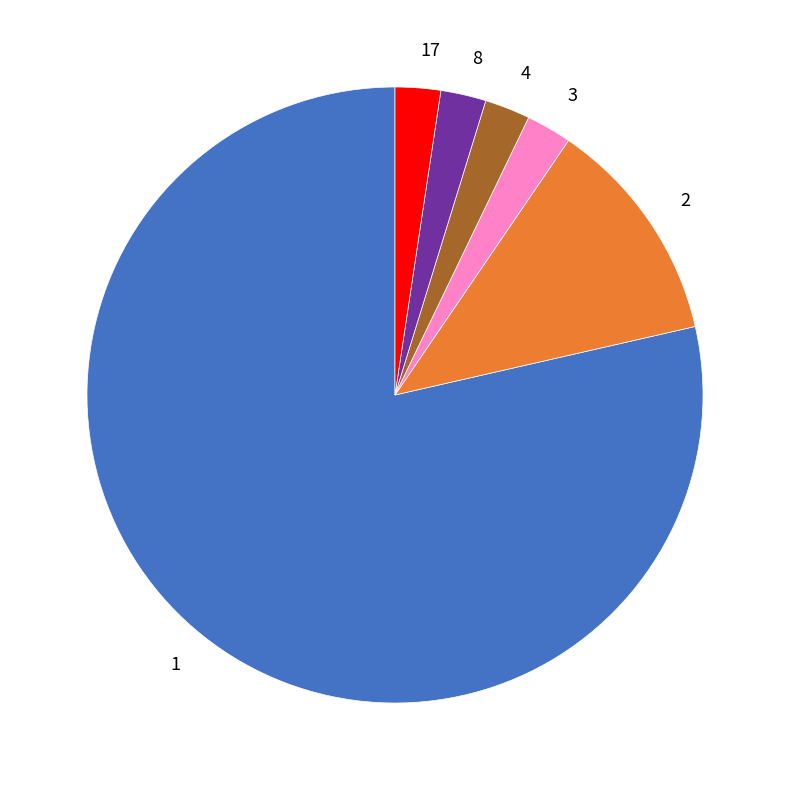

The 8 slice represents 14% of the pie. True or false?

False